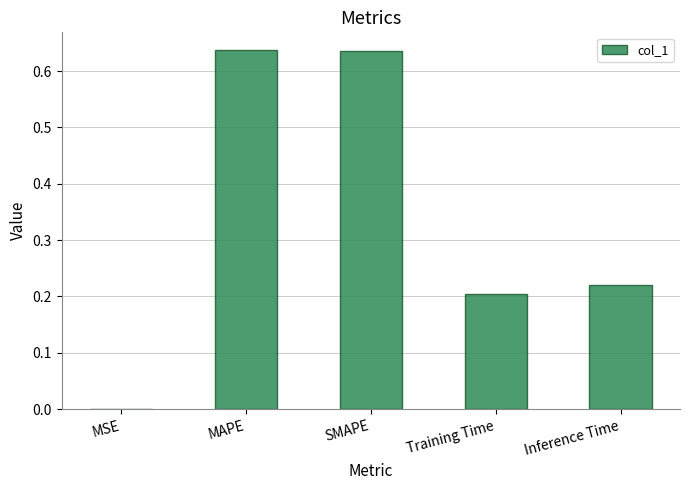

What is the sum of all values?

1.7